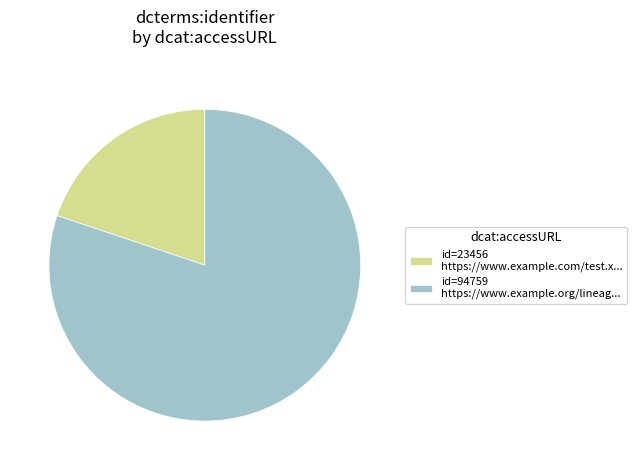

Is it true that id=94759 https://www.example.org/lineag... is 80% of the pie?

True